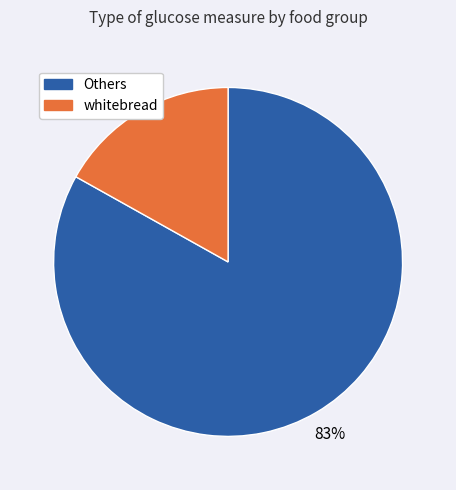

To the nearest percent, what is the difference between the largest and smallest slice percentages?

66%